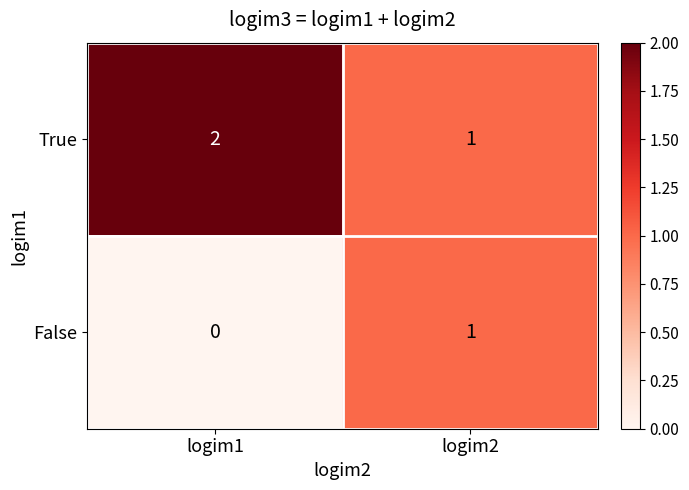

Which series has the largest total across all categories?

True